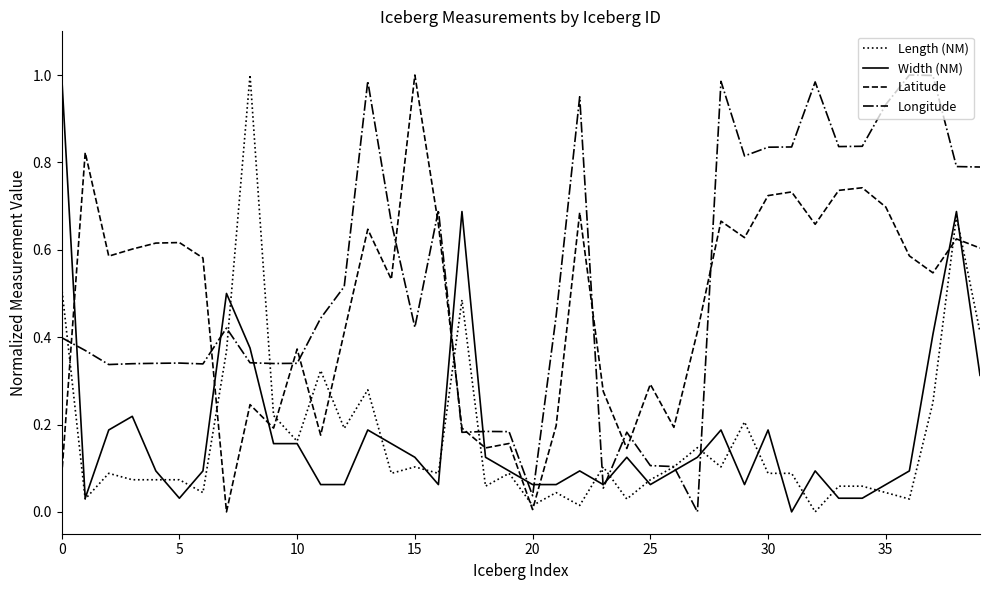

Is this an area chart (filled region under the line)?

No